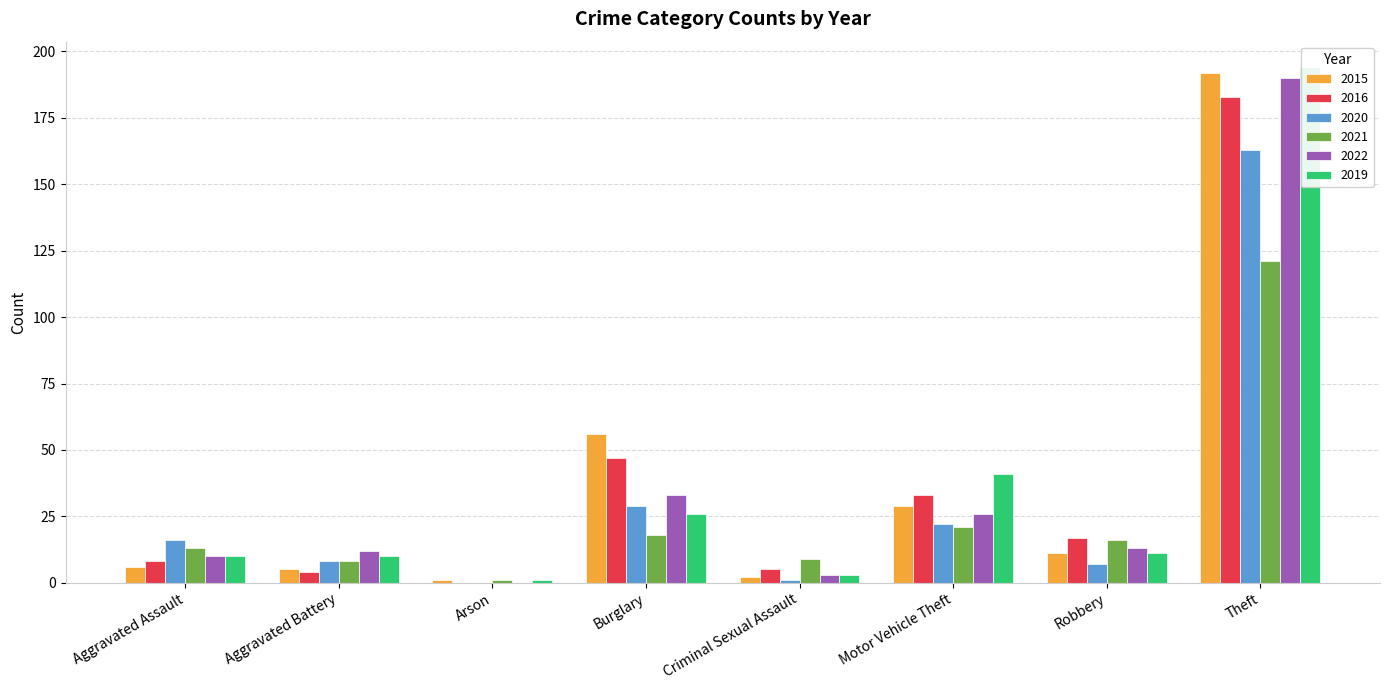

How many bars are there in each group?

6